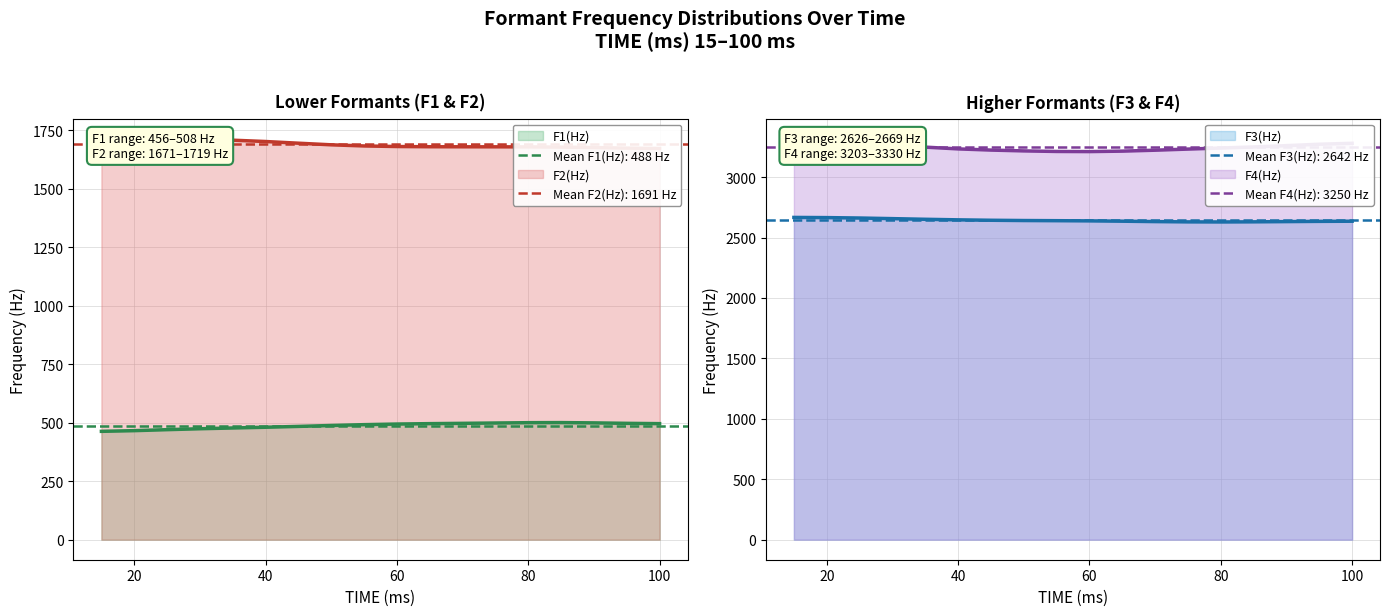

What is the minimum value for F3(Hz)?

2628.7